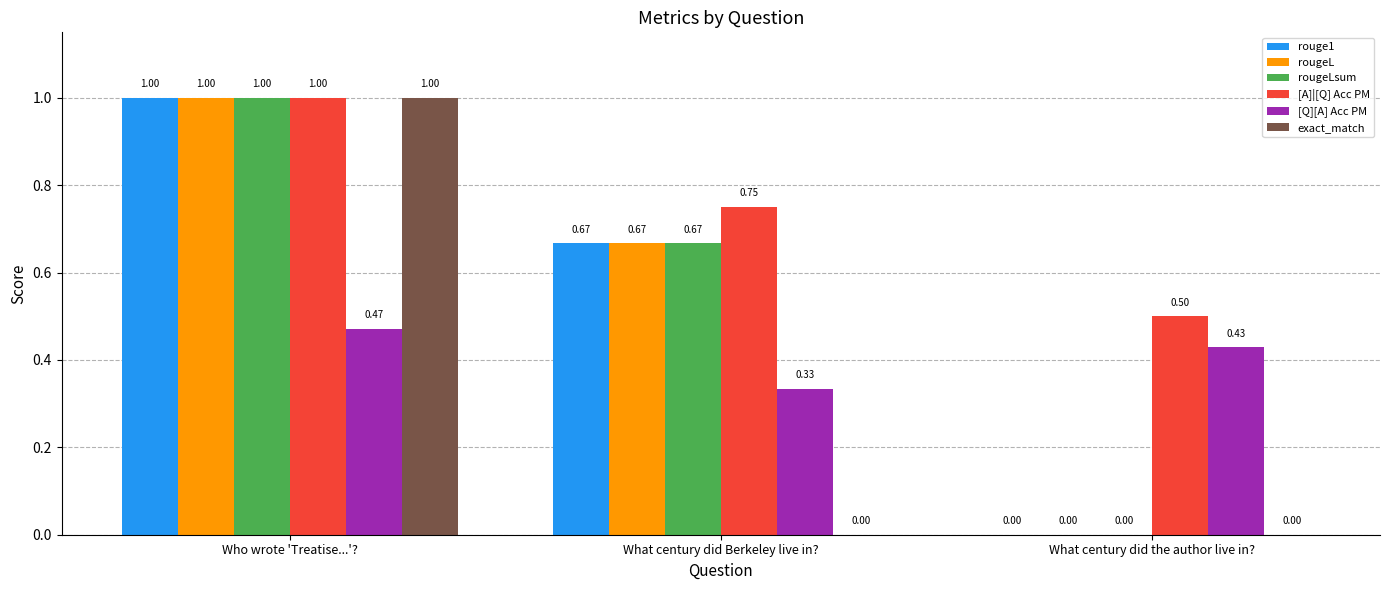

Which series has the largest total across all categories?

[A]|[Q] Acc PM